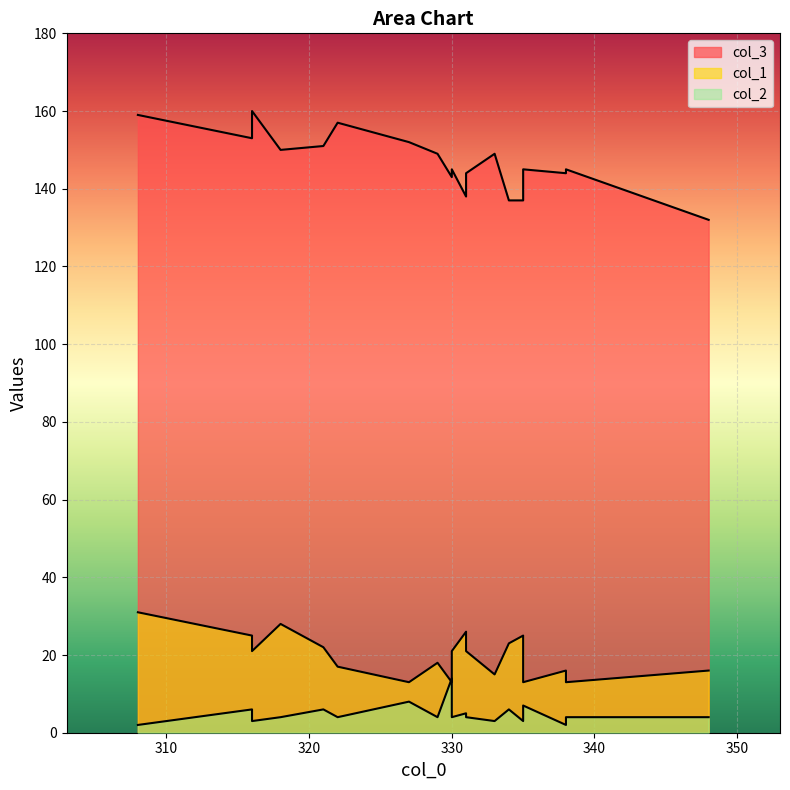

At which label does col_1 first exceed 21?

308